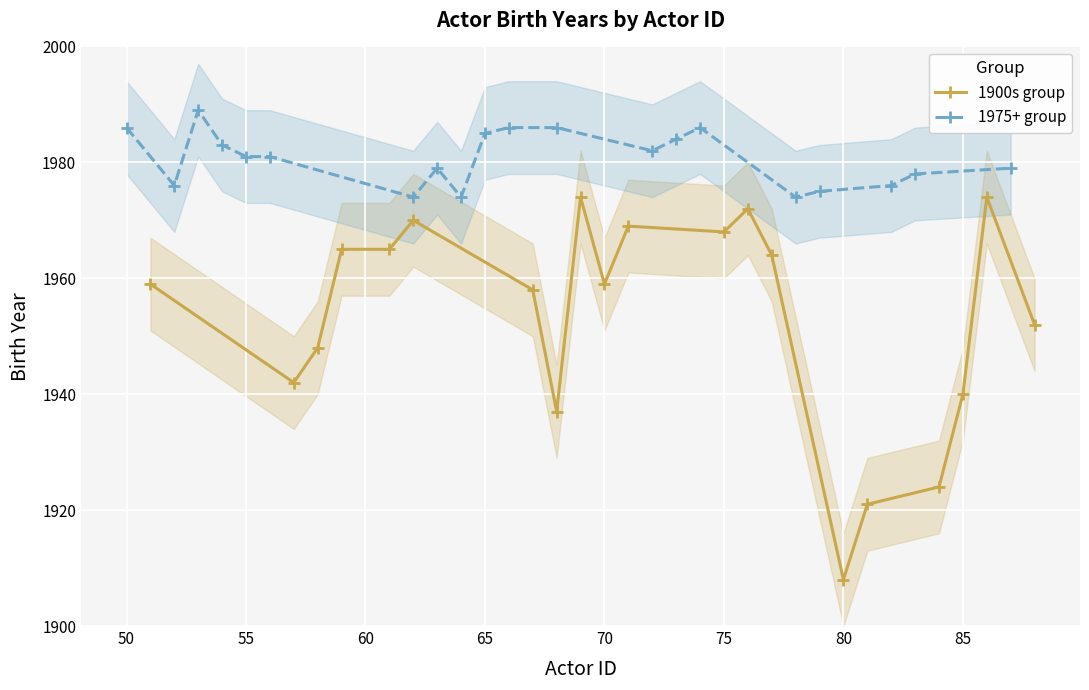

What is the maximum value for 1975+ group?

1989